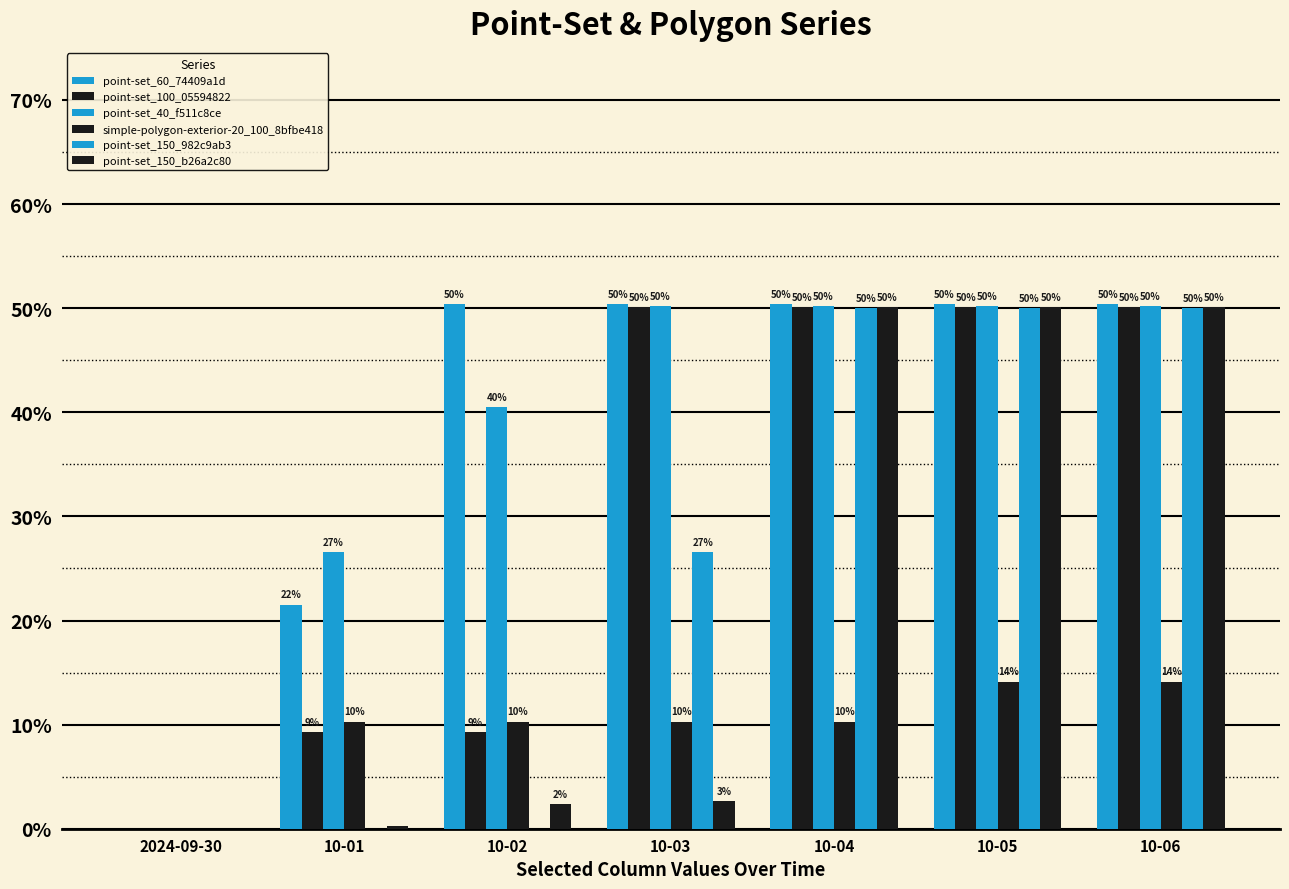

Is it true that point-set_40_f511c8ce equals 0.0 at 2024-09-30?

True